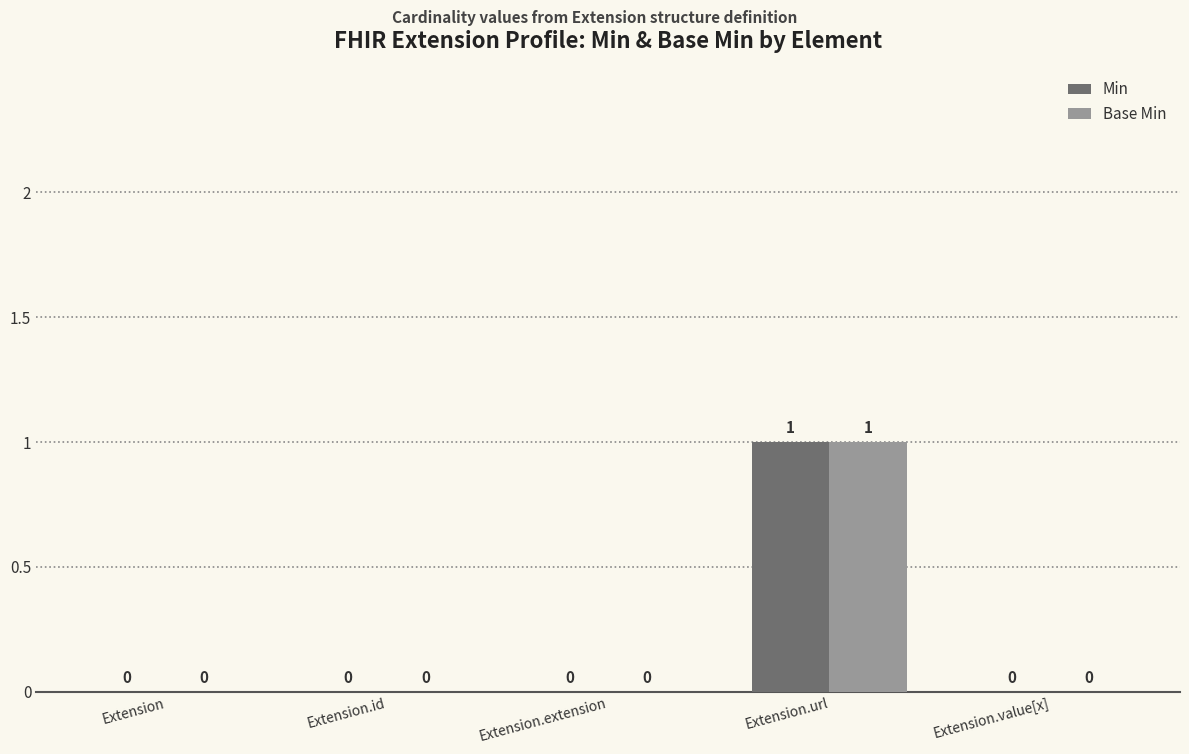

Count the number of categories in the chart.

5